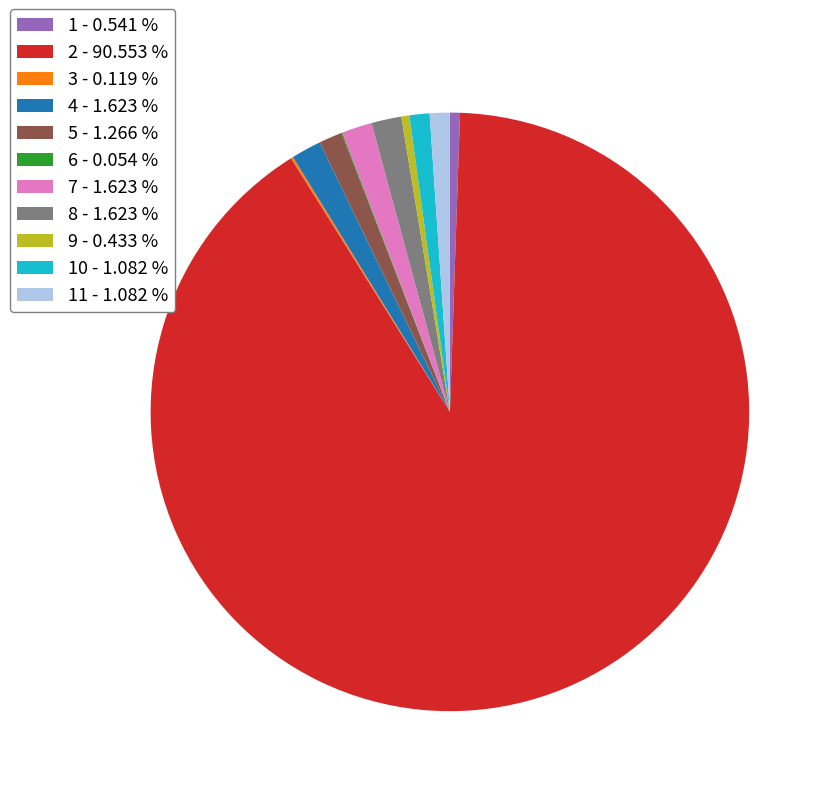

What is the ratio of the value at 5 - 1.266 % to the value at 4 - 1.623 %?

0.8